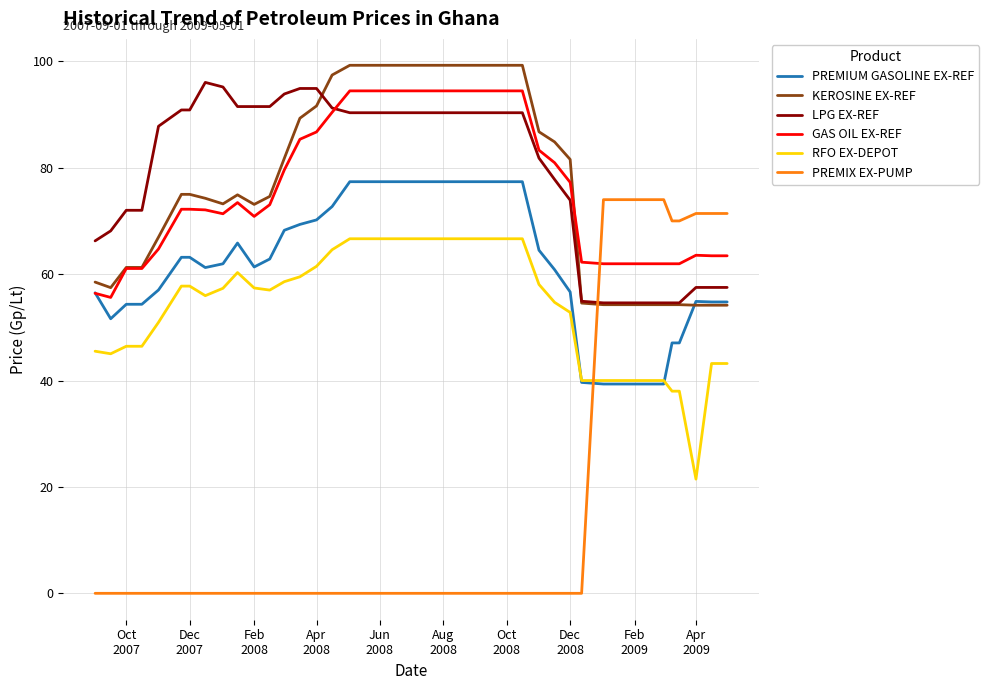

What is the lowest value of the PREMIUM GASOLINE EX-REF series?

39.3